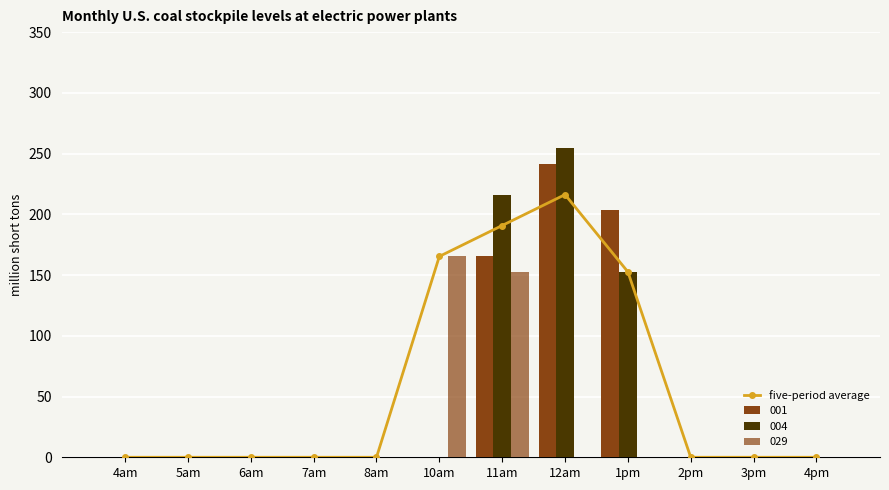

Reading left to right, transcribe all the data shown in this chart.

0.0	0.0	0.0	0.0	0.0	165.4	190.8	216.2	152.6	0.0	0.0	0.0